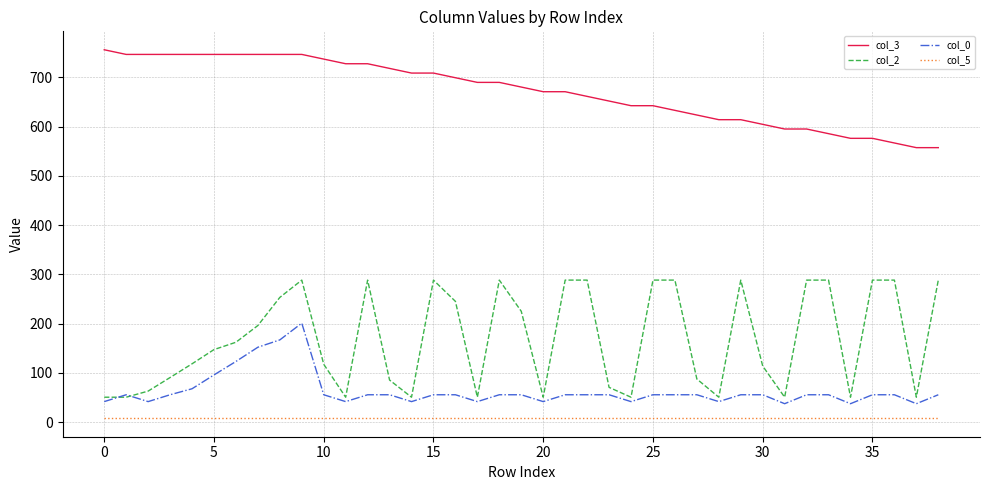

Which series has the widest spread of values?

col_2